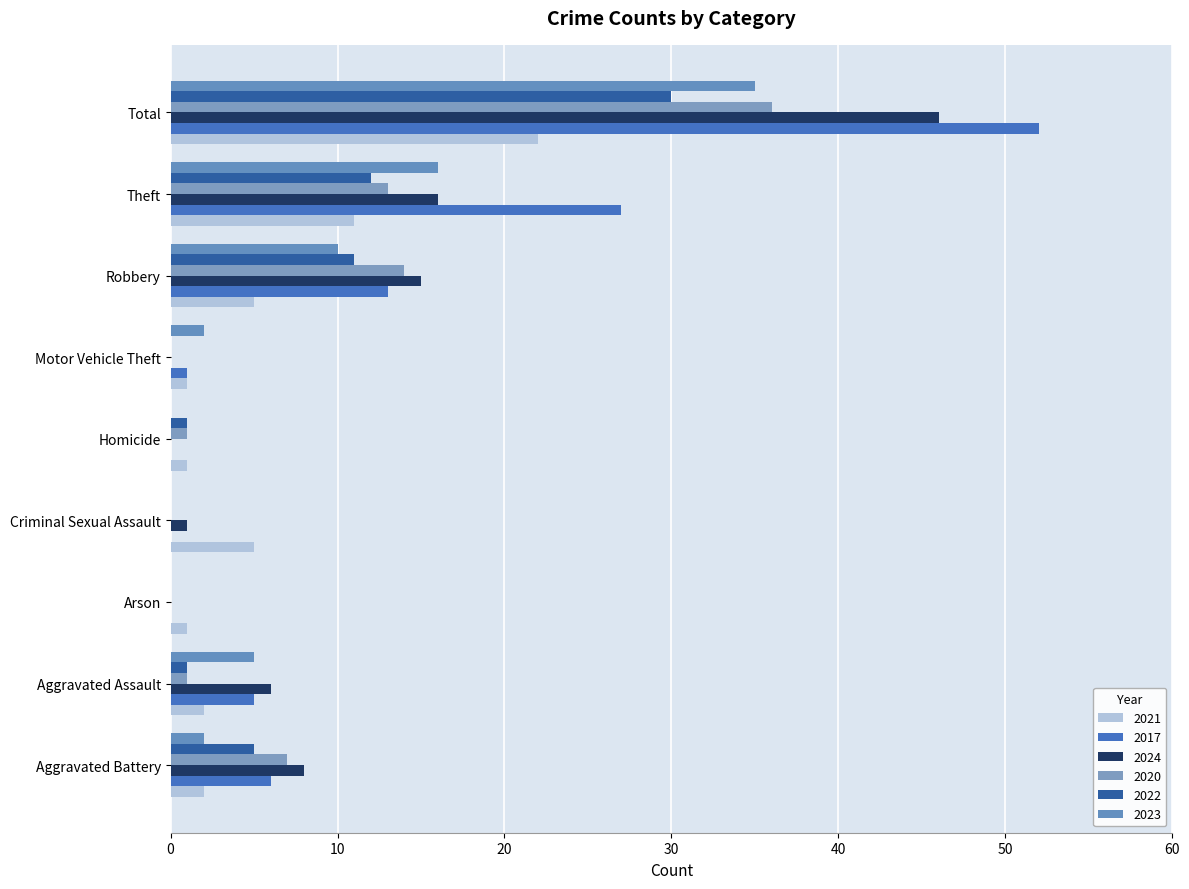

What is the label of the 8th bar from the left?

Theft